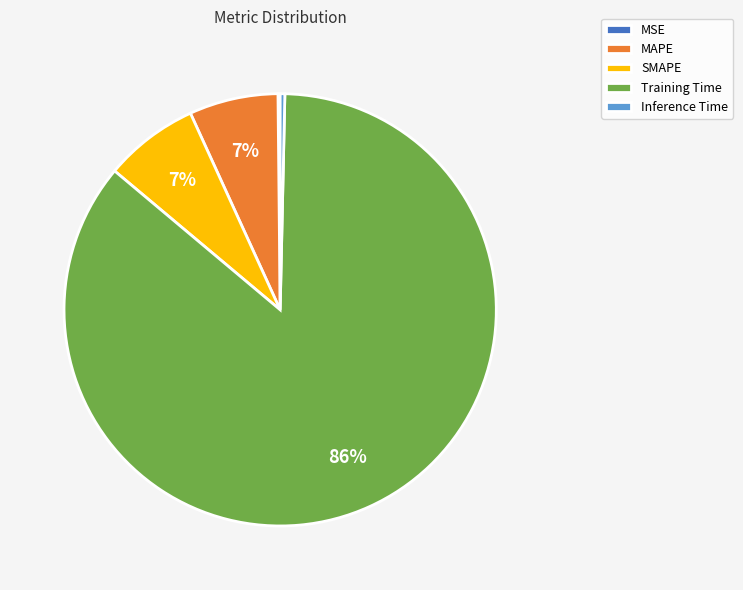

True or false: MAPE accounts for 1% of the total.

False